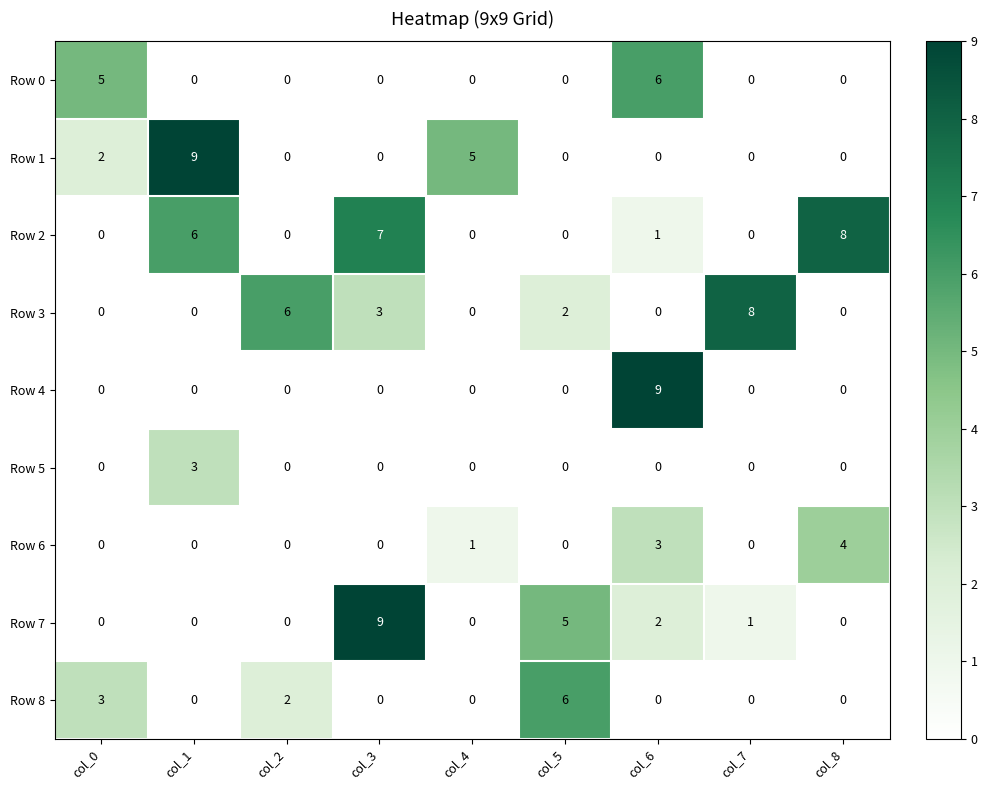

What is the total value across all series at col_7?

9